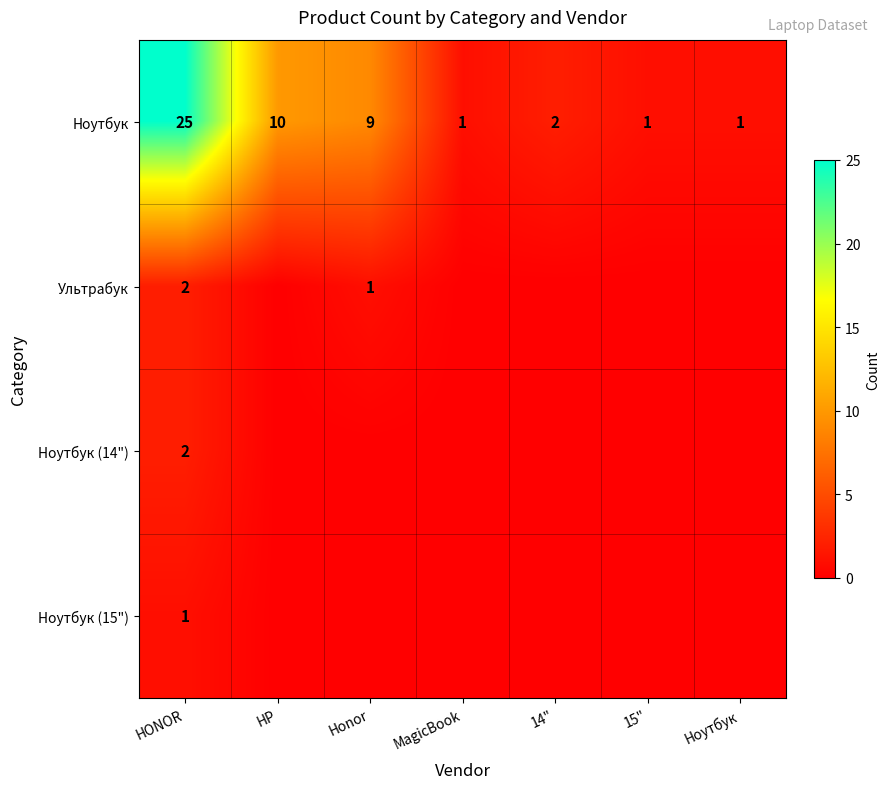

What is the spread (max minus min) of values at MagicBook?

1